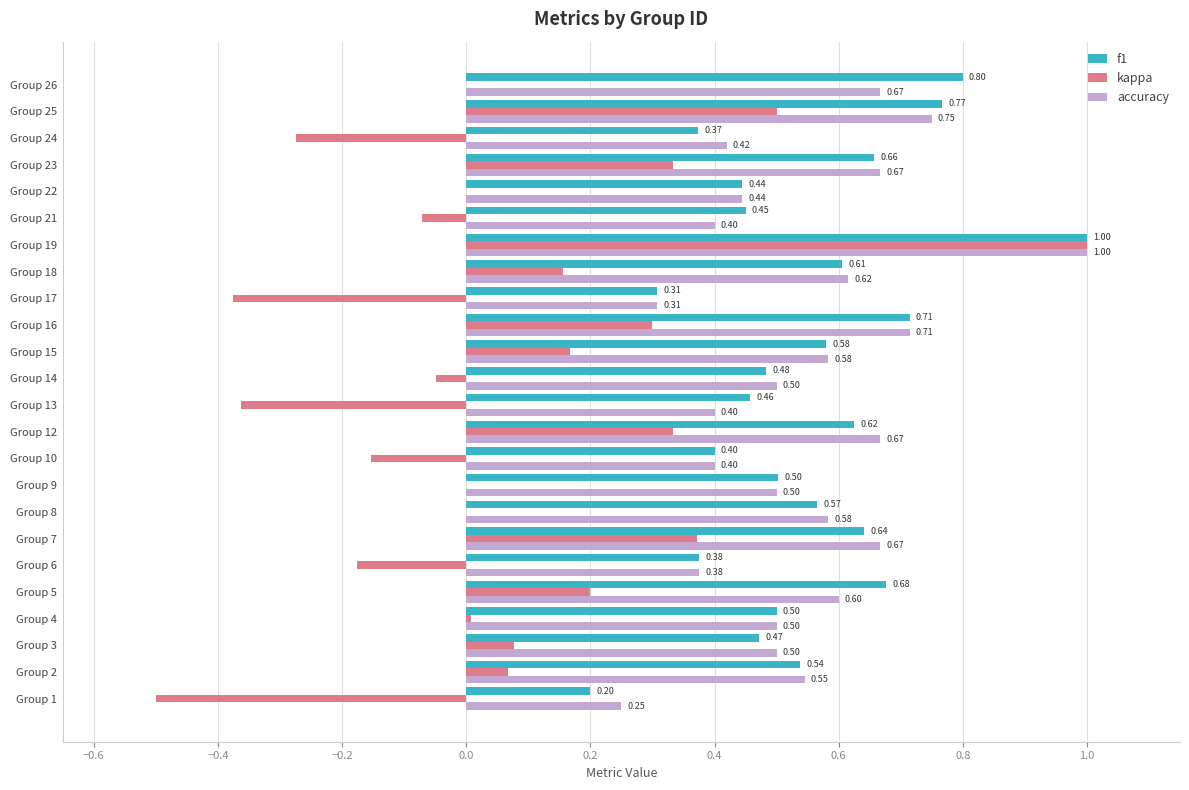

What is the sum of the f1 values at Group 21 and Group 6?

0.8